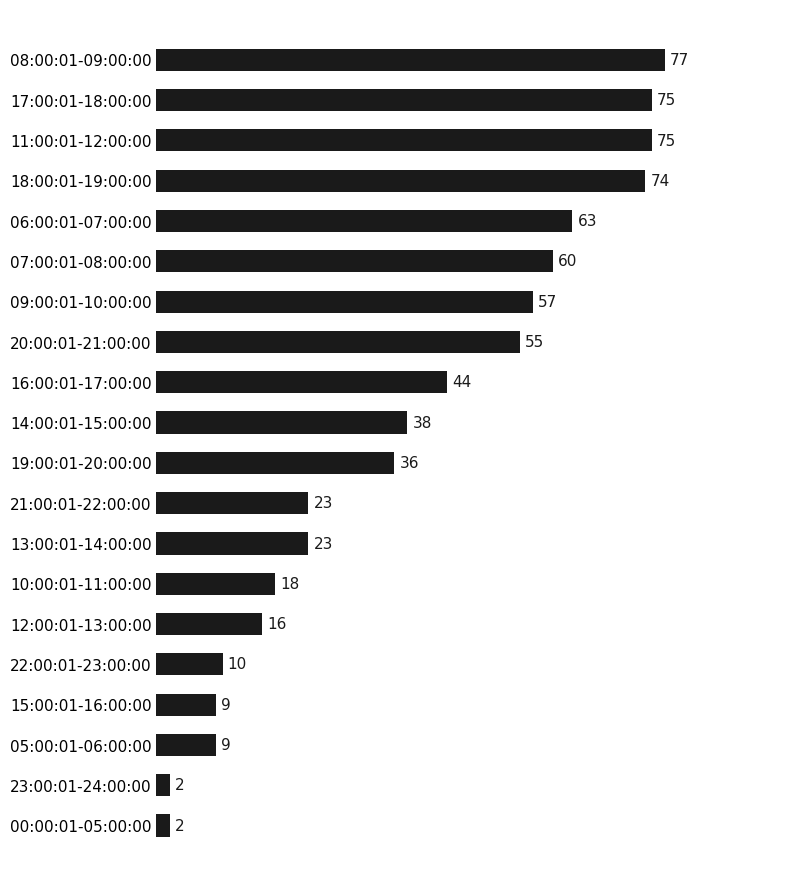

Which has a higher value, 12:00:01-13:00:00 or 17:00:01-18:00:00?

17:00:01-18:00:00